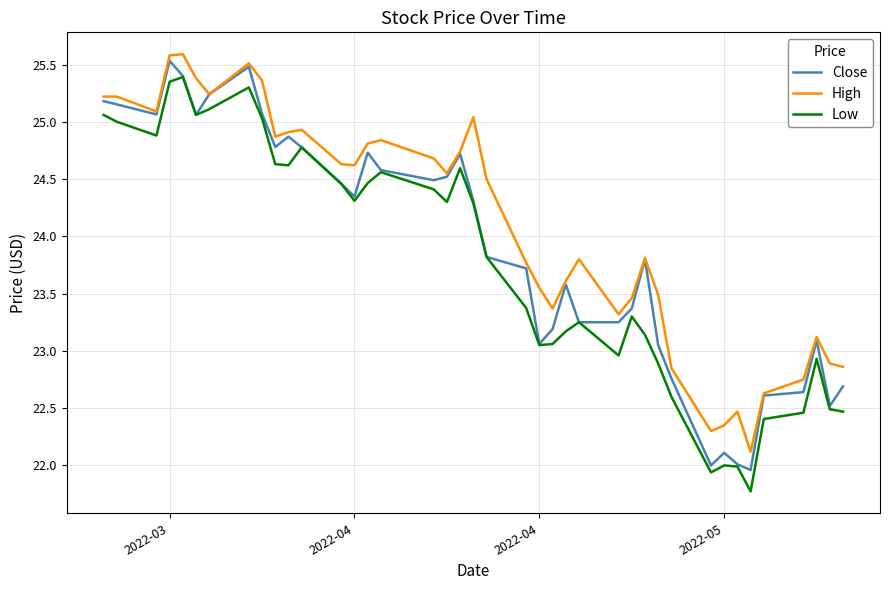

What is the maximum value shown in the chart?

25.6